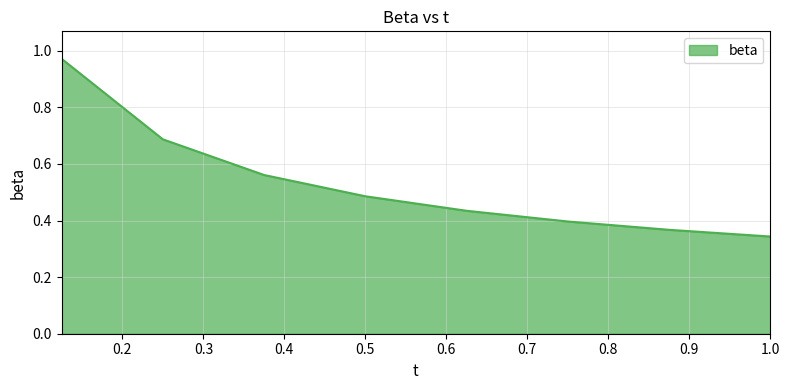

True or false: there are more than 1 points higher than both neighbors.

False